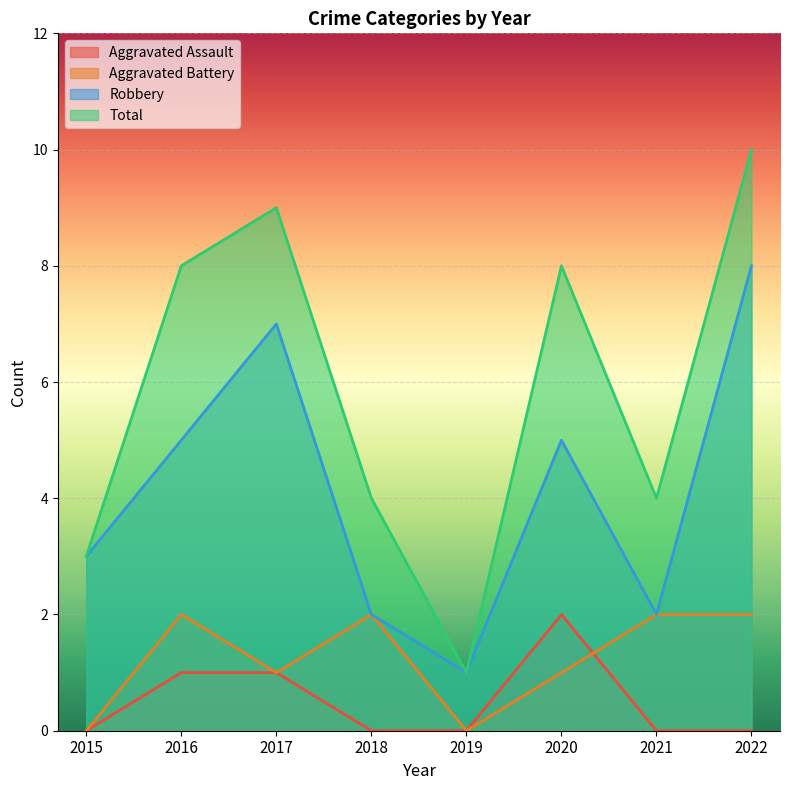

What is the difference between the maximum and minimum values in the Total series?

9